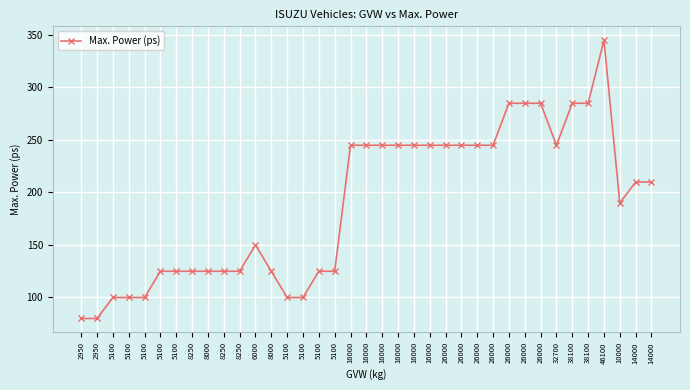

What is the label of the 16th point from the right?

16000